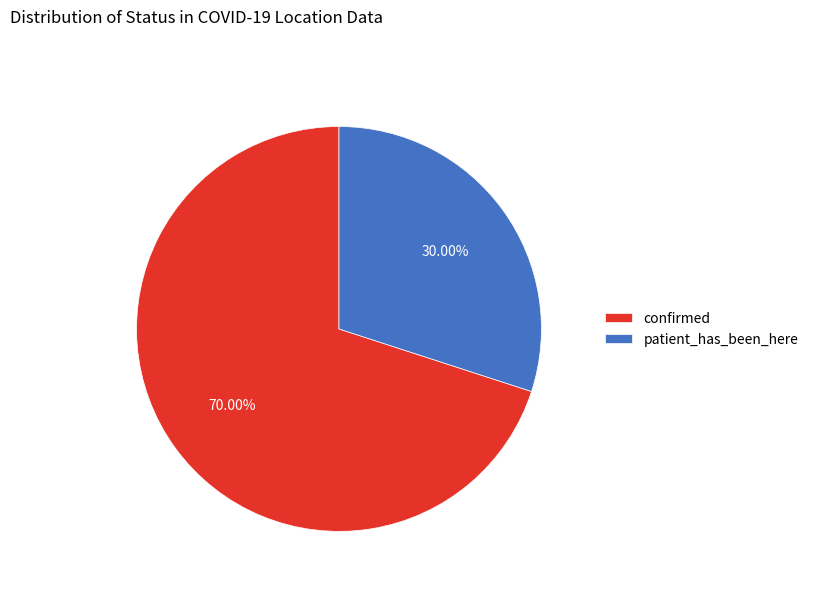

Which has a higher value, confirmed or patient_has_been_here?

confirmed